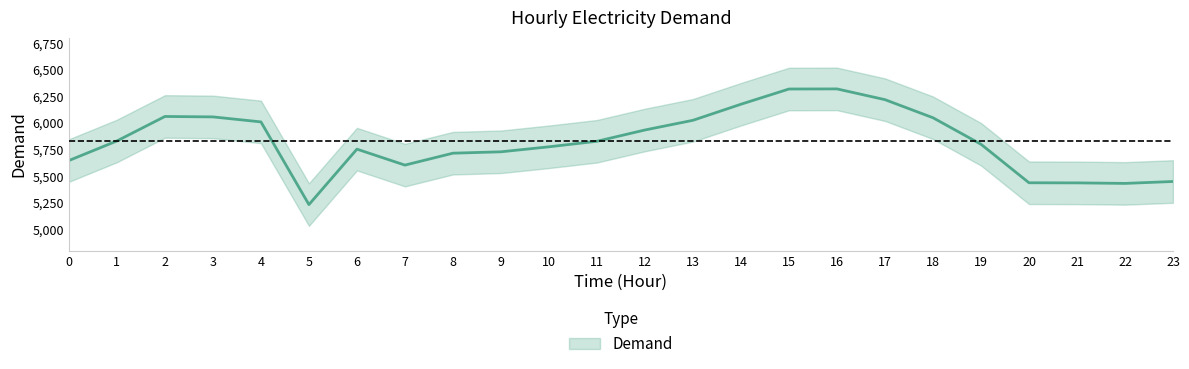

Which category has the highest value across all series?

16